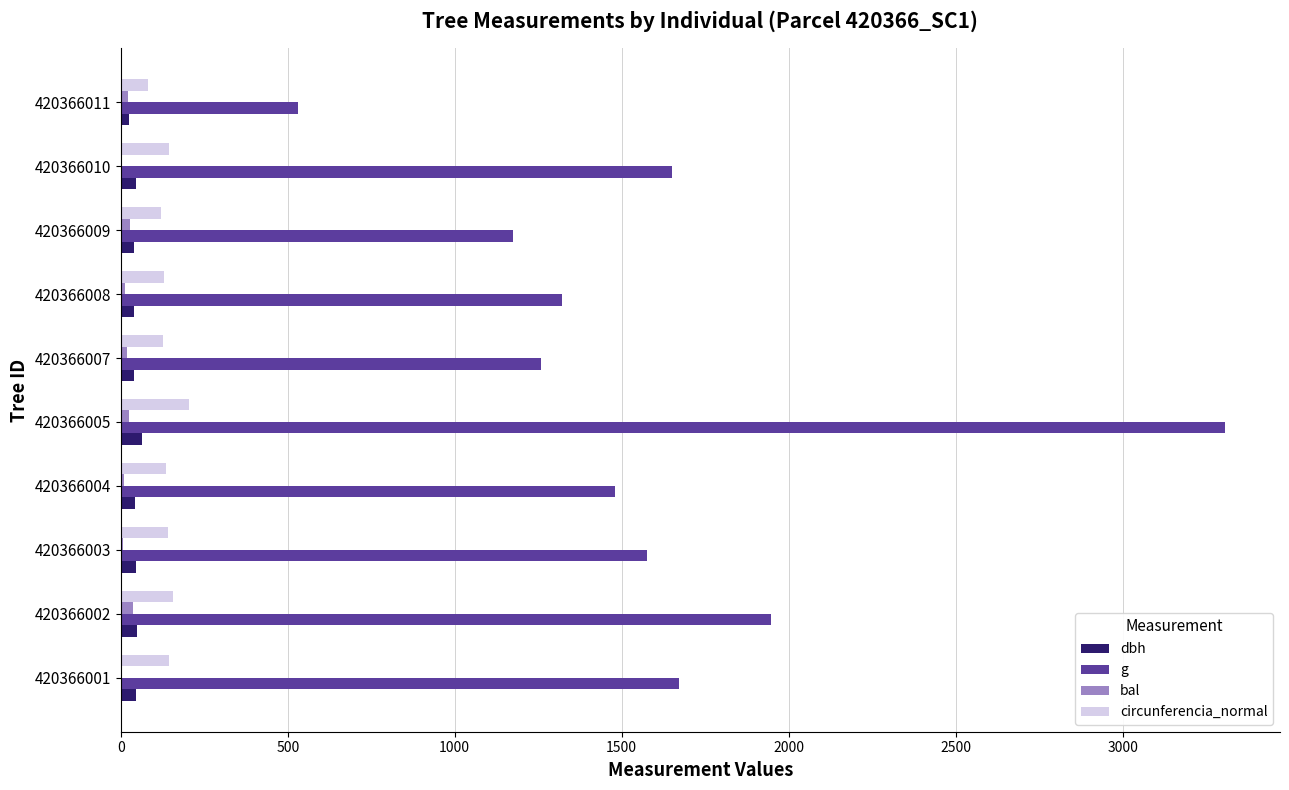

Which series has the widest spread of values?

g